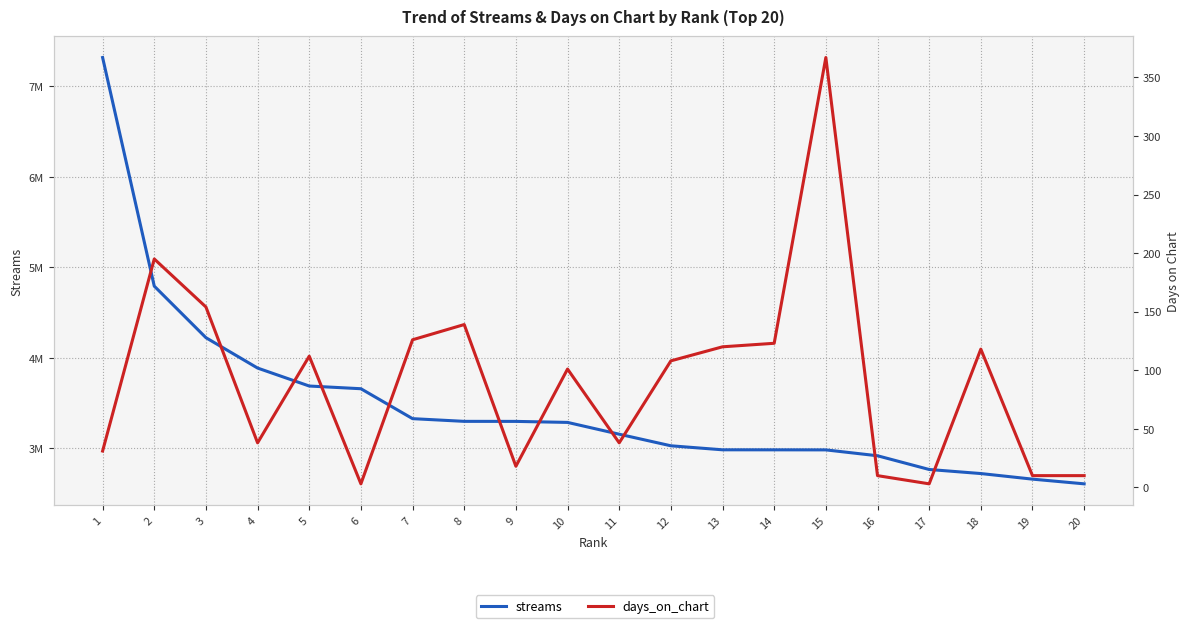

True or false: streams has more than 1 points higher than both neighbors.

False